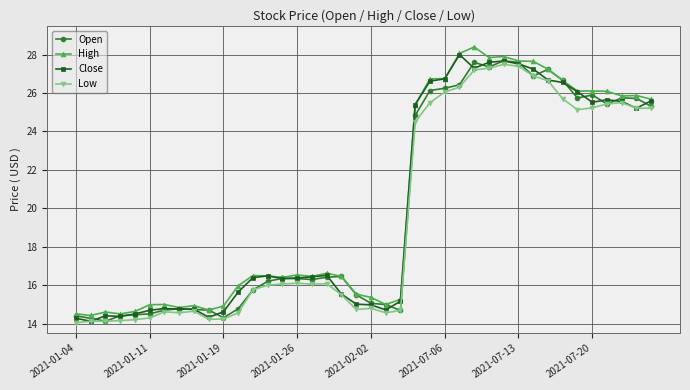

What is the maximum value for High?

28.4